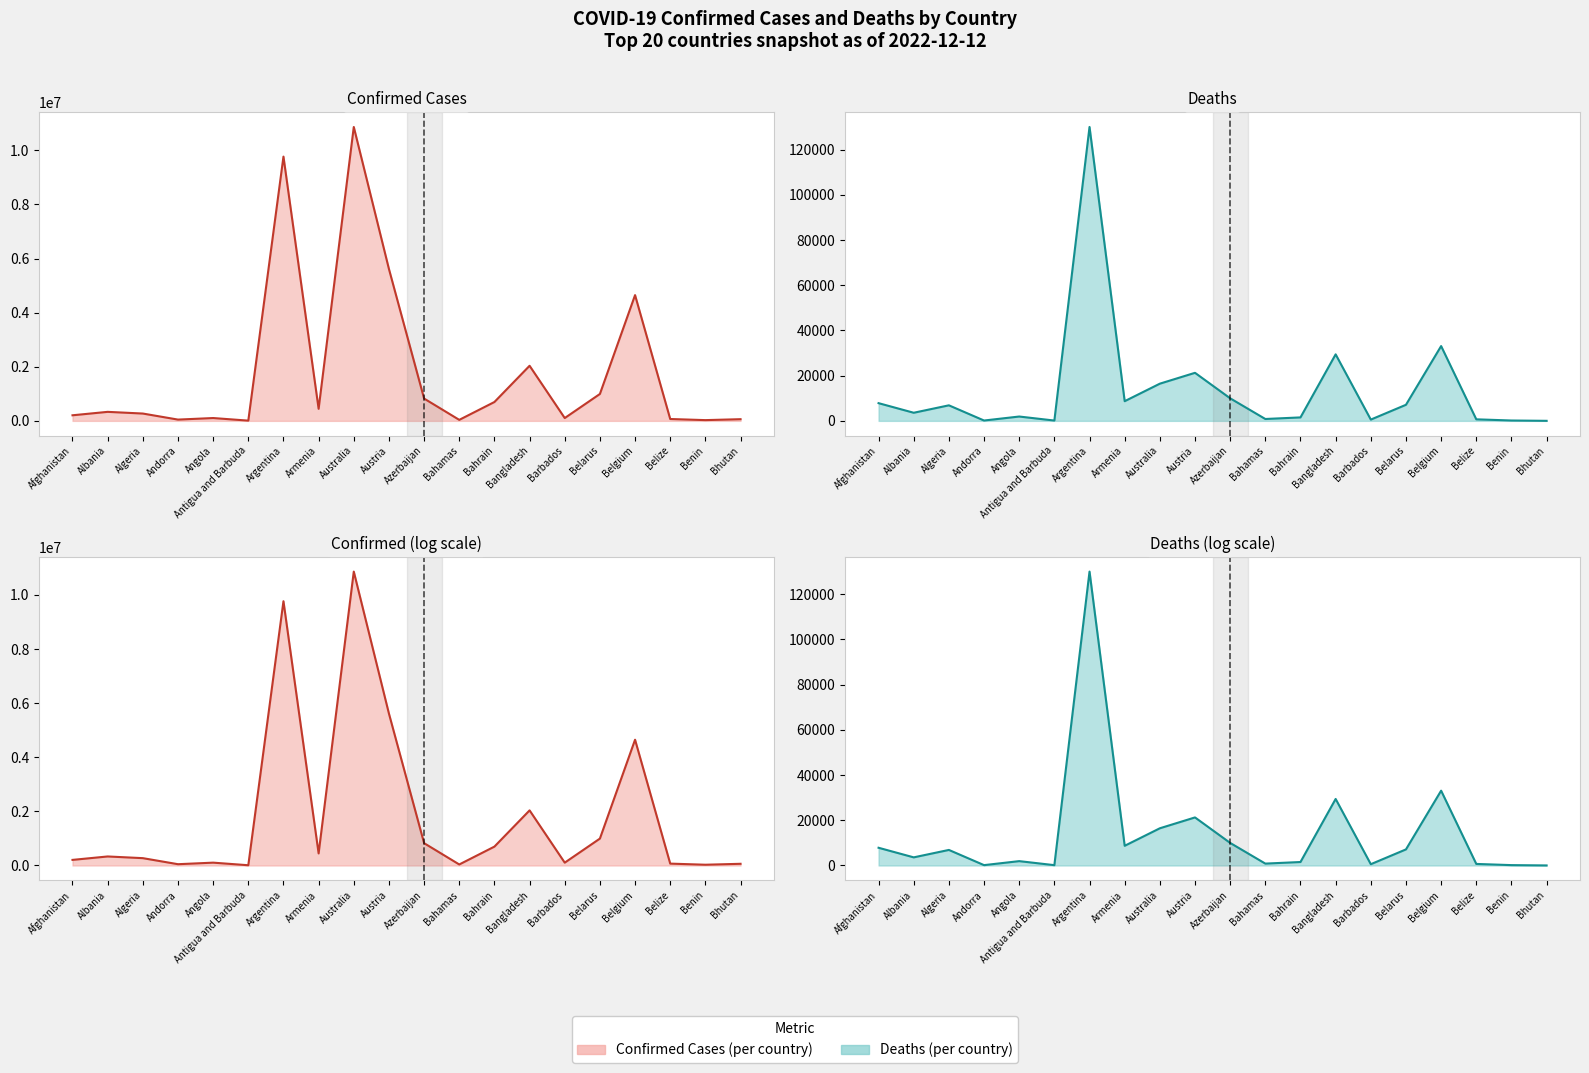

Which series has the widest spread of values?

Confirmed Cases (line)